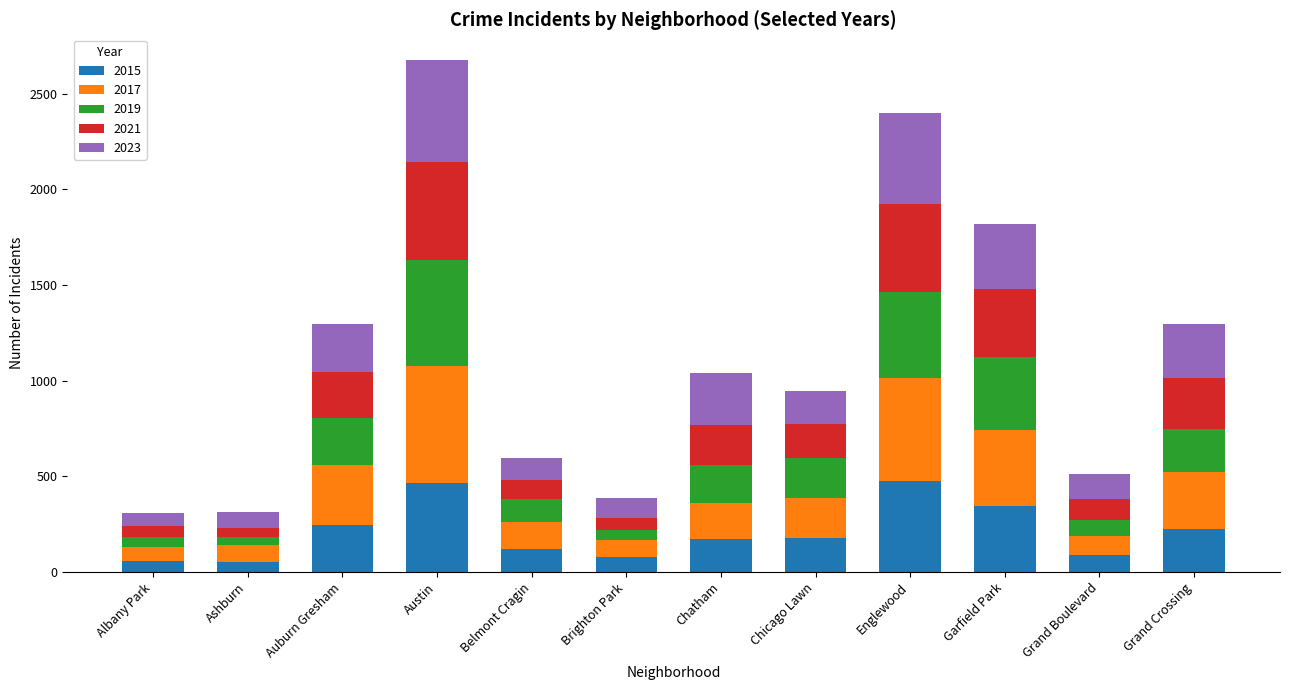

How many categories are shown in the chart?

12